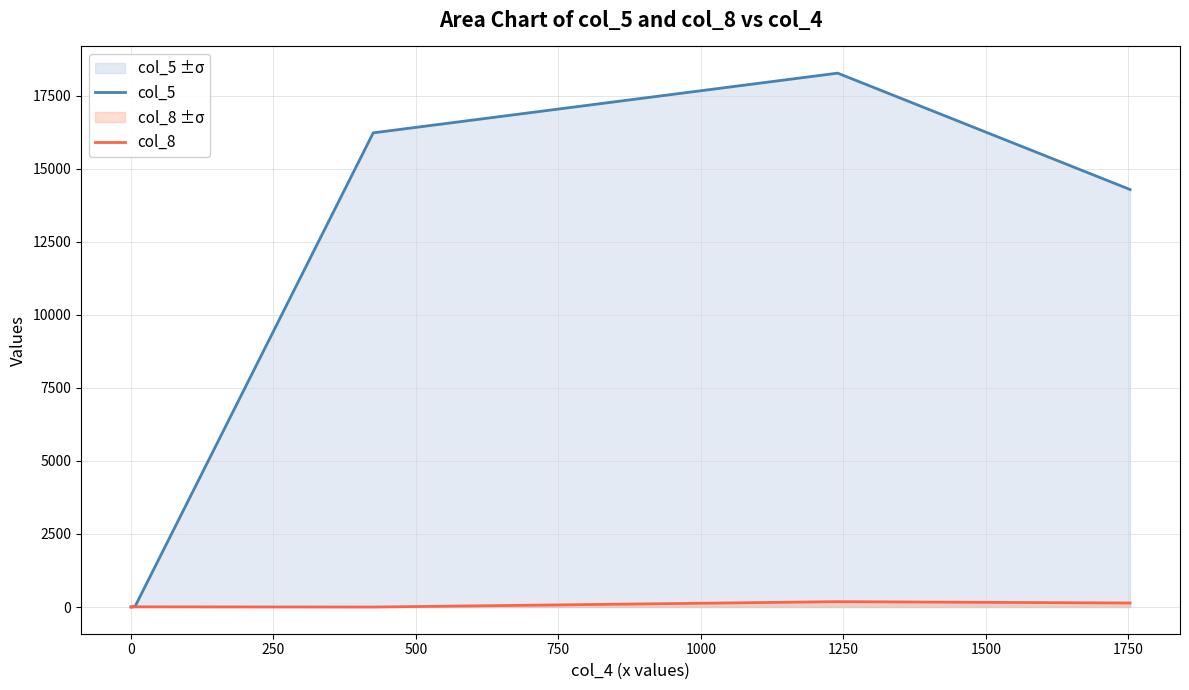

Does the chart display data point markers on the line(s)?

No